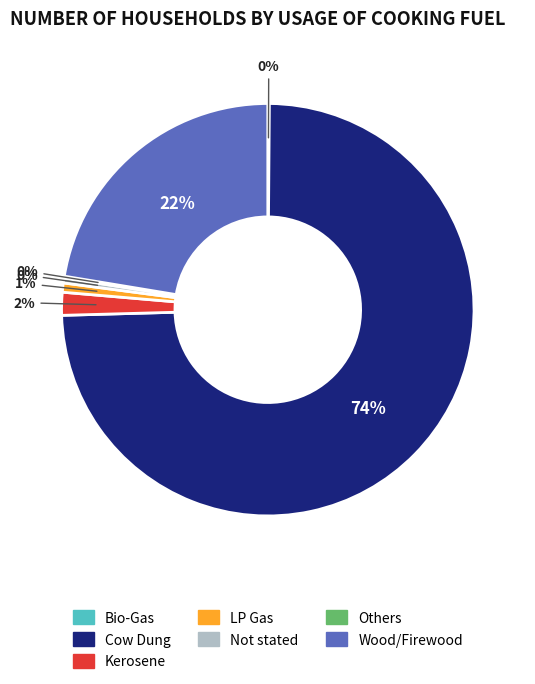

The Wood/Firewood slice represents 33% of the pie. True or false?

False